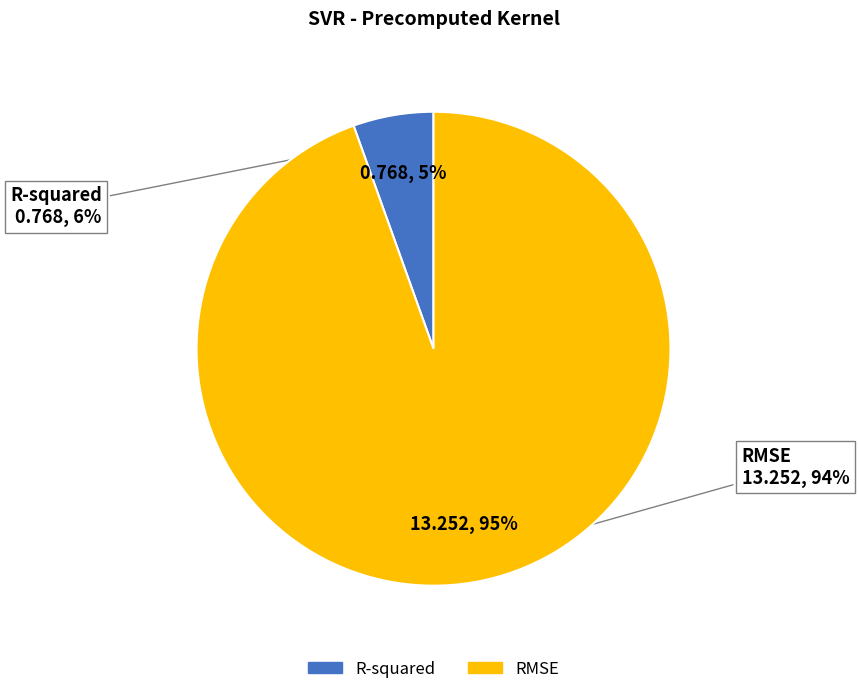

Which slice is the smallest?

R-squared